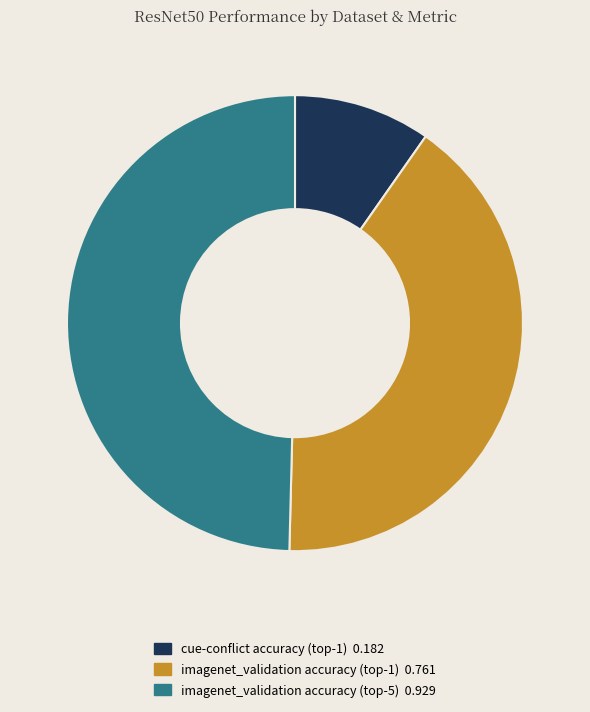

How many segments does this pie chart have?

3